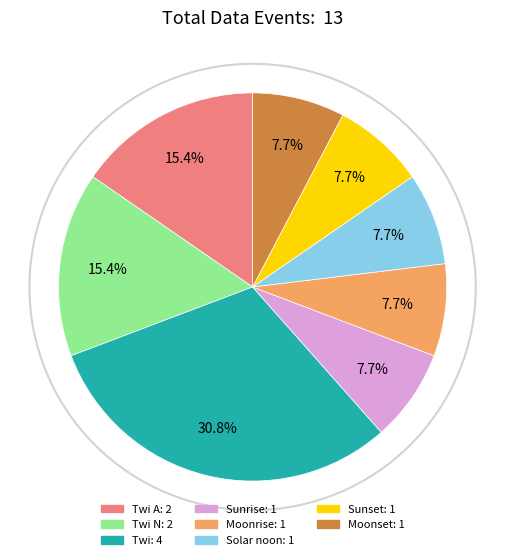

What is the largest slice in the pie chart?

Twi: 4